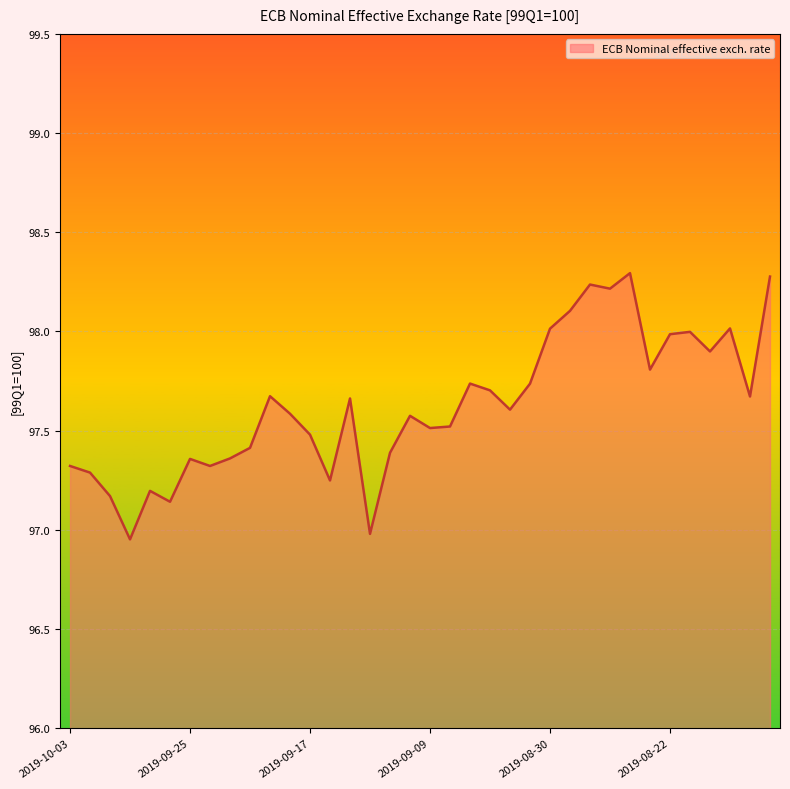

What is the greatest value displayed?

98.3